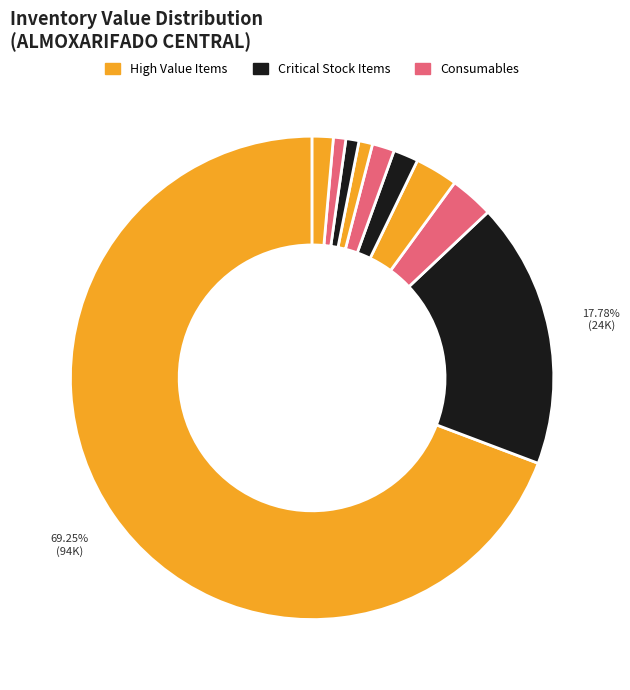

How many segments does this pie chart have?

10